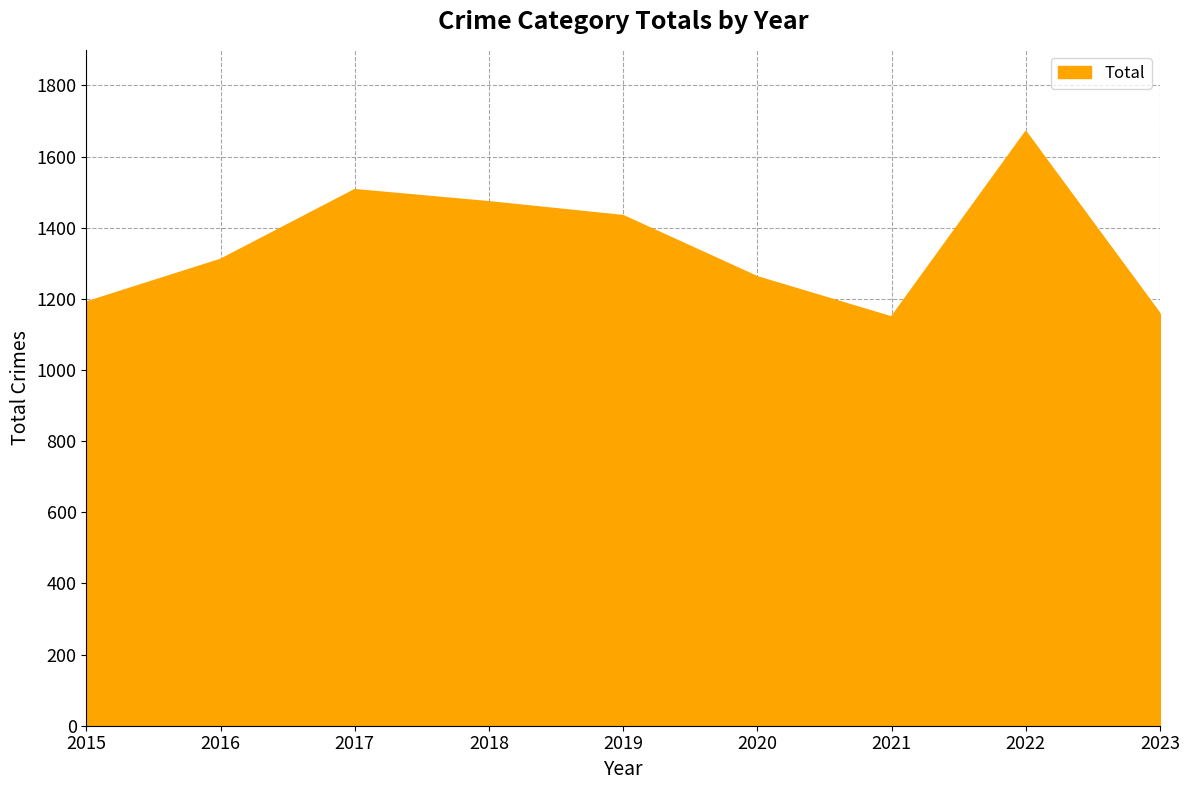

Which has a higher value, 2015 or 2018?

2018